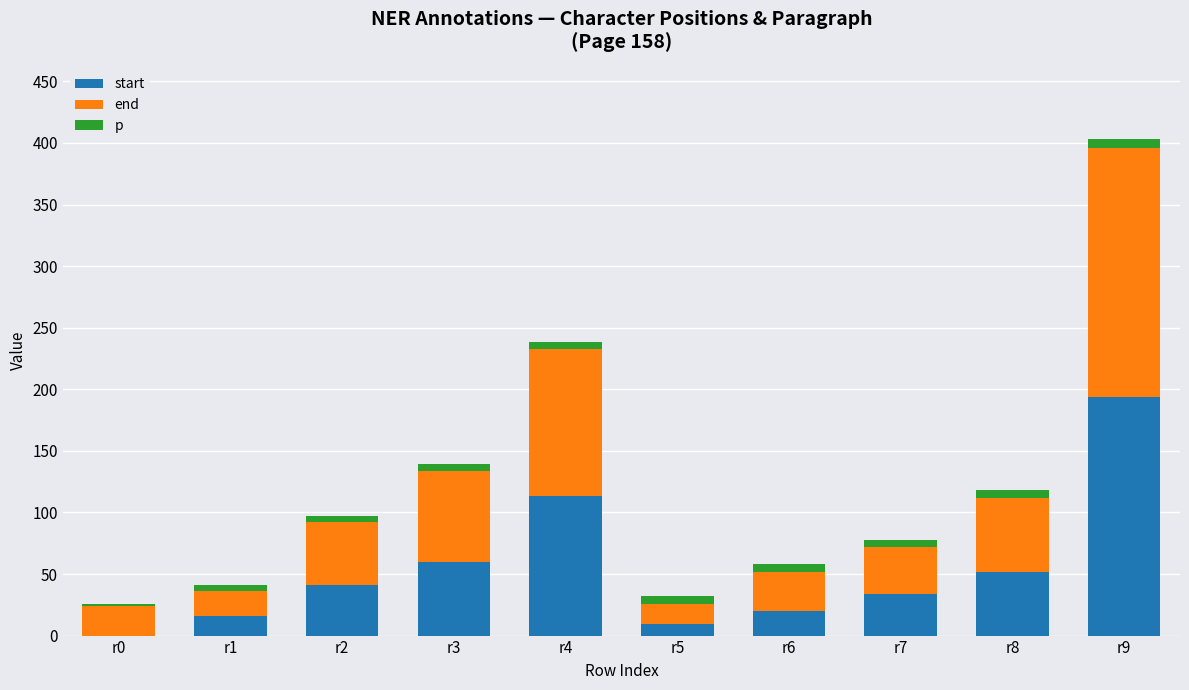

What is the sum of all start values?

539